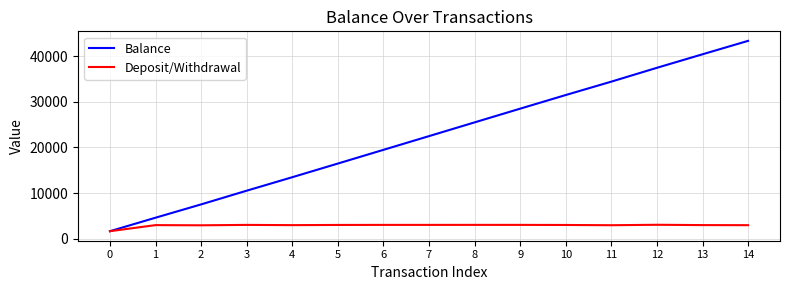

Between 8 and 14, which series saw the biggest shift?

Balance